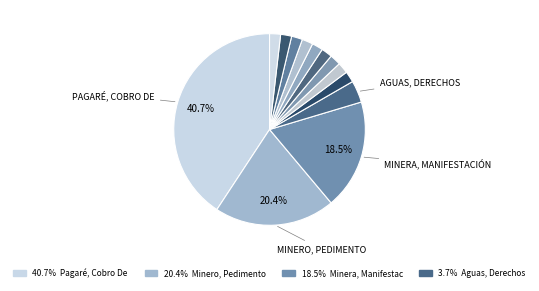

How many slices are in this pie chart?

13